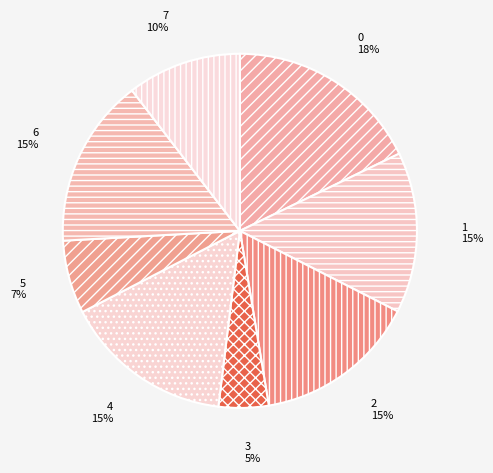

Count the number of slices in the pie.

8